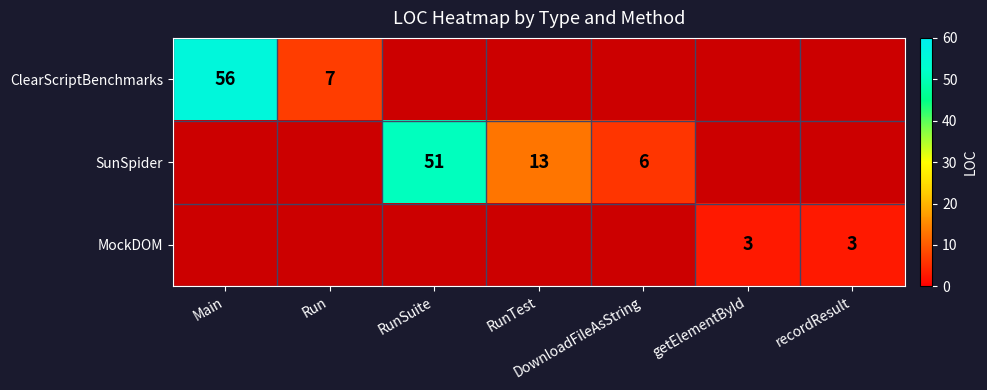

At how many categories does at least one series exceed 42?

2